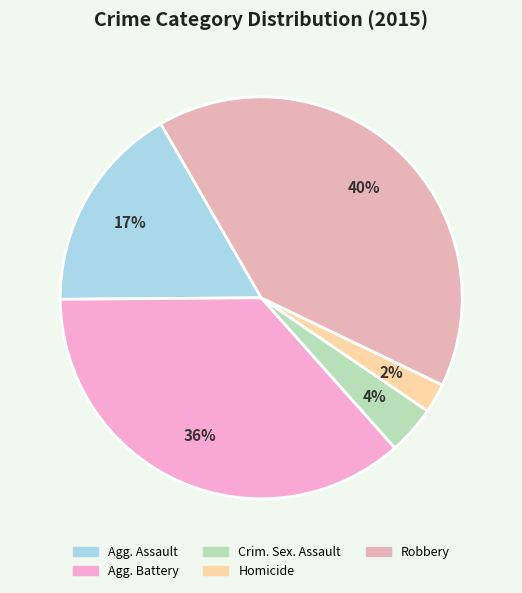

Which slice is the smallest?

Homicide